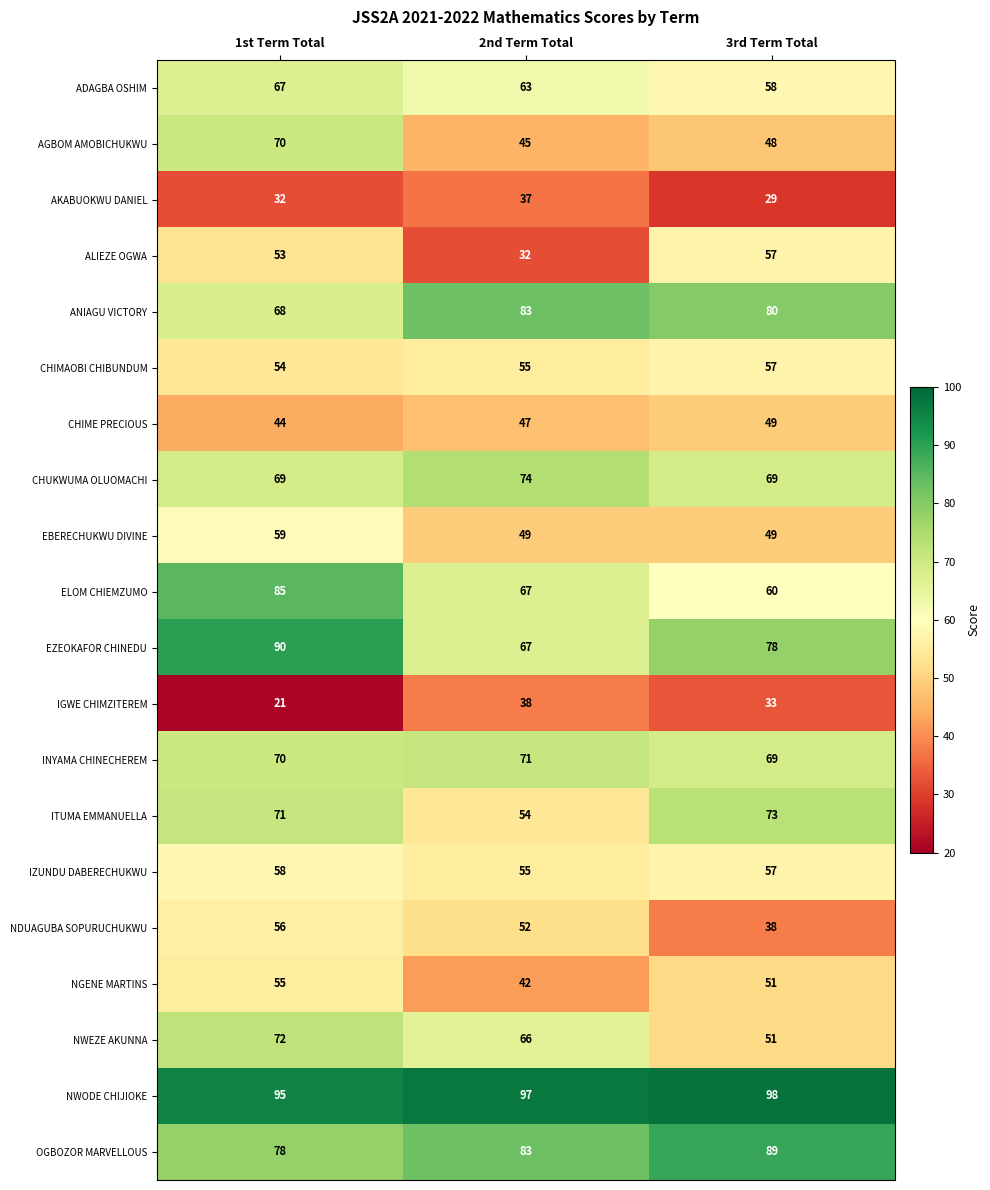

Where is ADAGBA OSHIM nearest to the value 62?

2nd Term Total